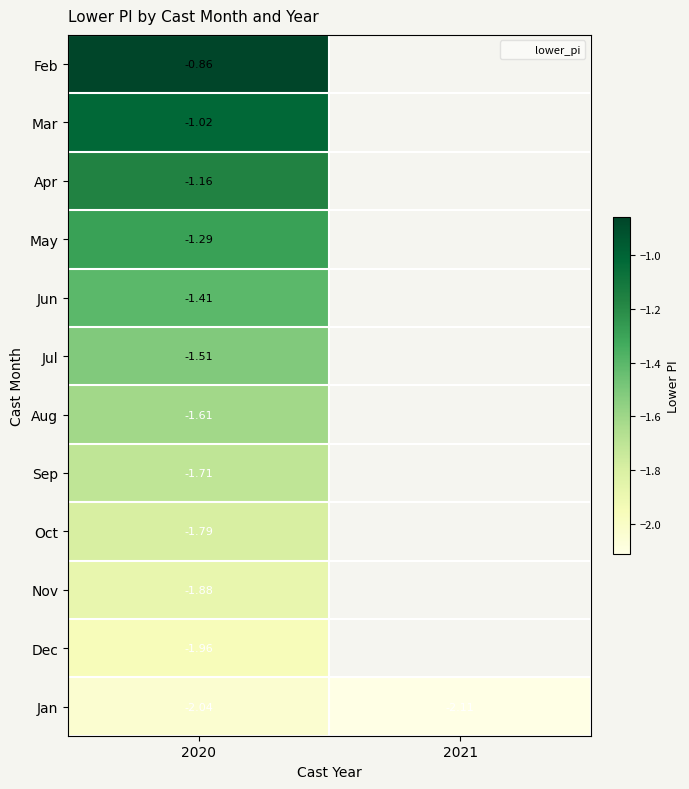

The value of Jul at 2020 is -1.5. True or false?

True